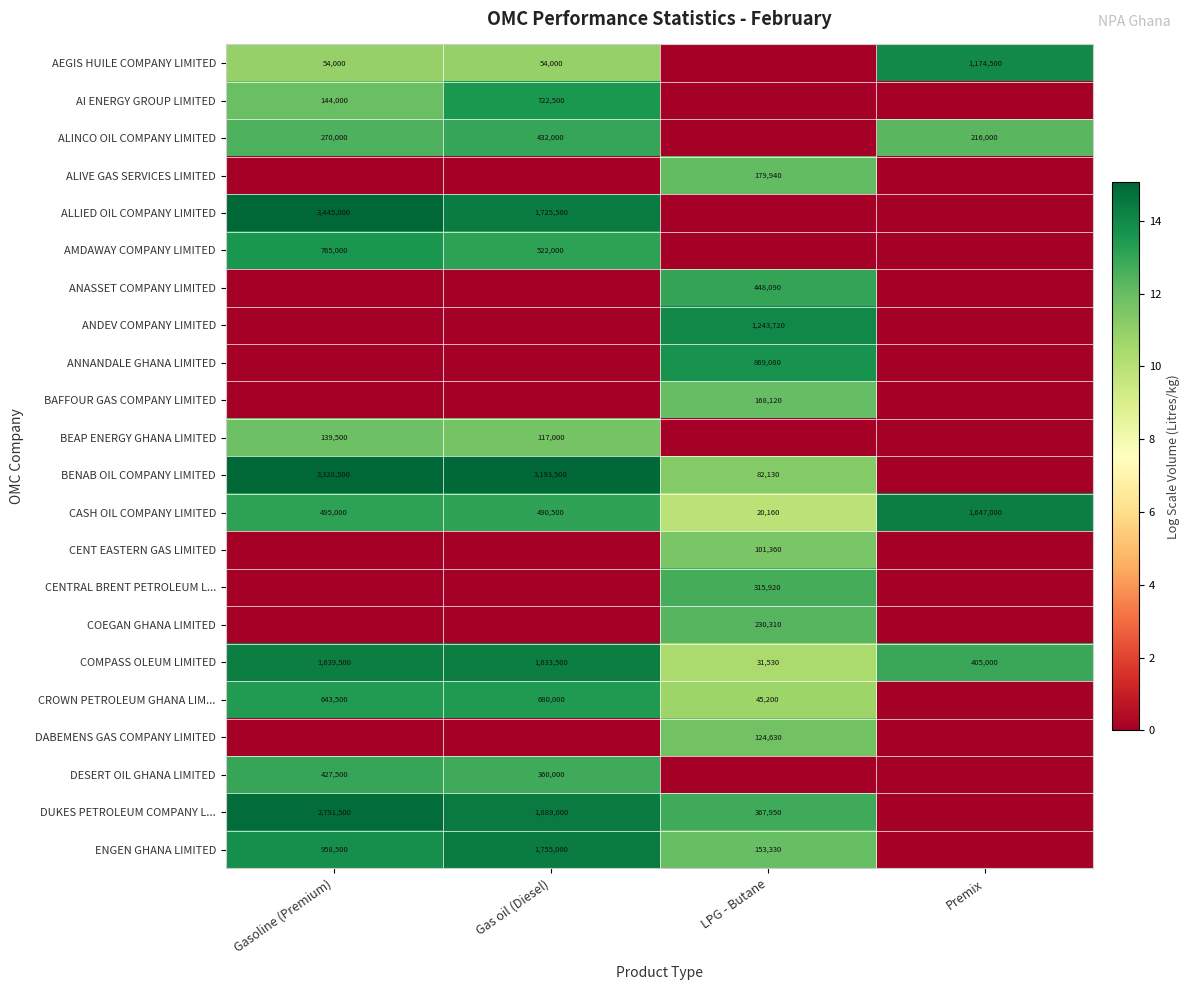

Rank the categories by COMPASS OLEUM LIMITED value from lowest to highest.

LPG - Butane, Premix, Gas oil (Diesel), Gasoline (Premium)